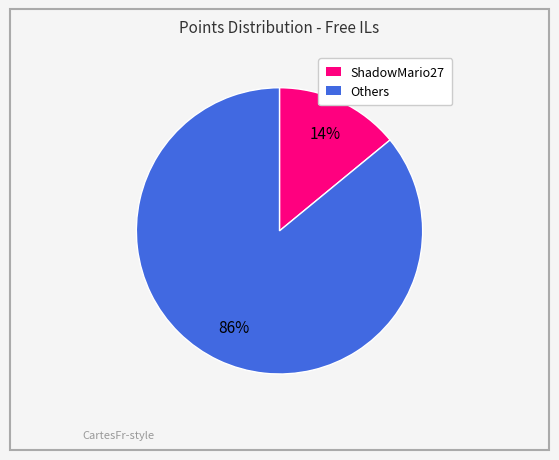

To the nearest percent, what is the difference between the largest and smallest slice percentages?

72%